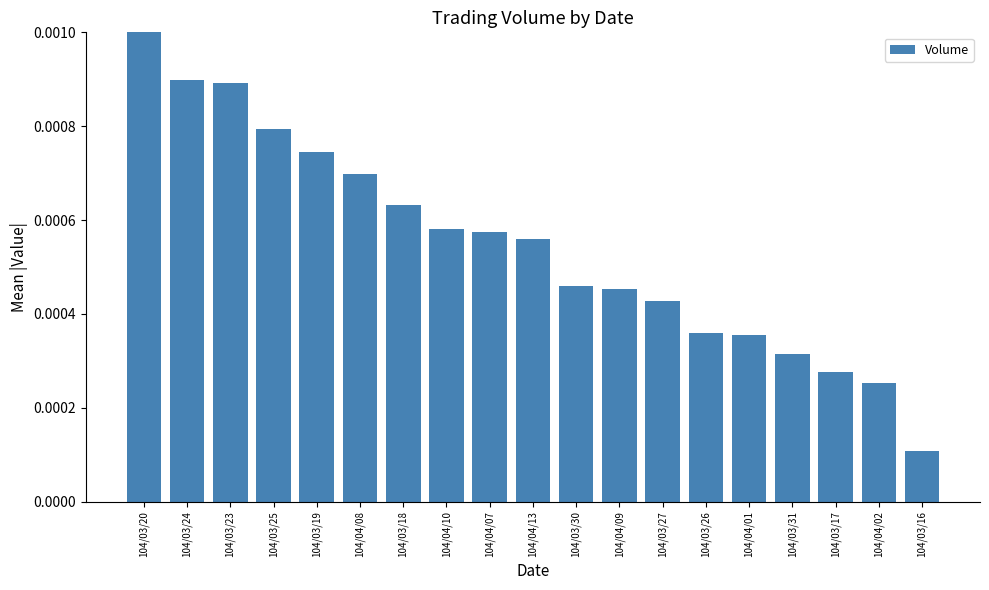

What position from the right is 104/03/27?

7